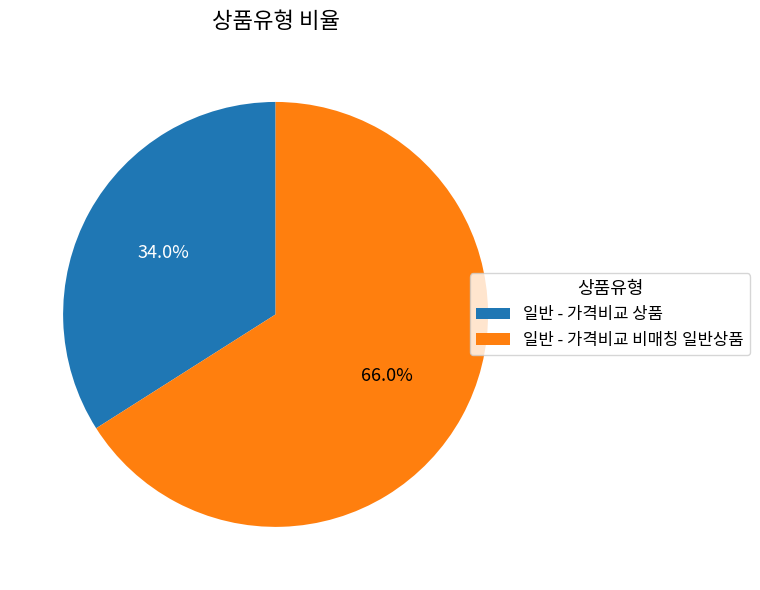

Rank the categories by value from lowest to highest.

일반 - 가격비교 상품, 일반 - 가격비교 비매칭 일반상품